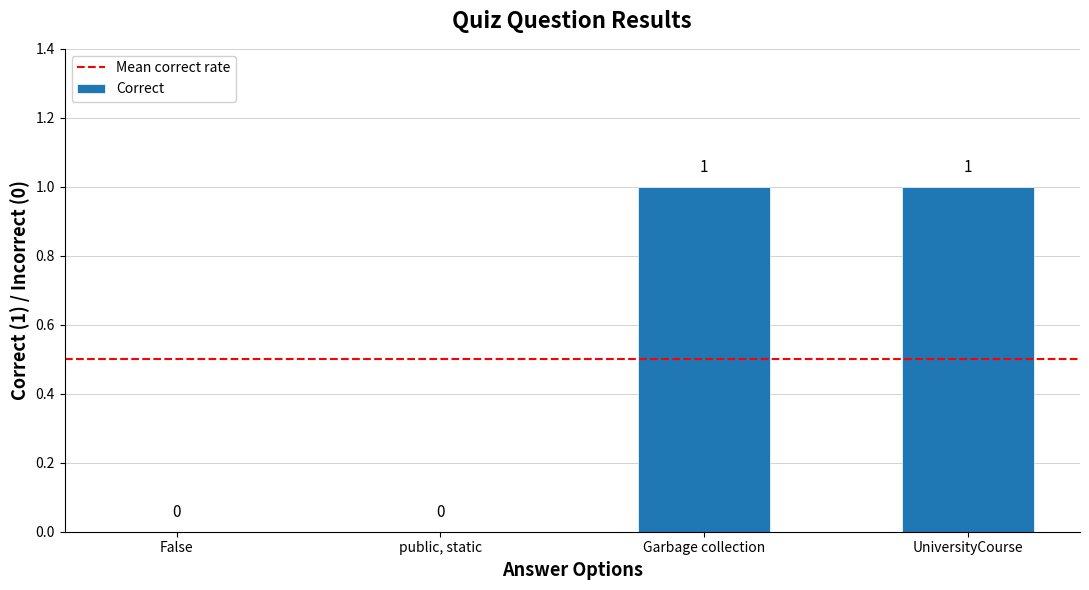

Is it true that the value at Garbage collection is 1?

True